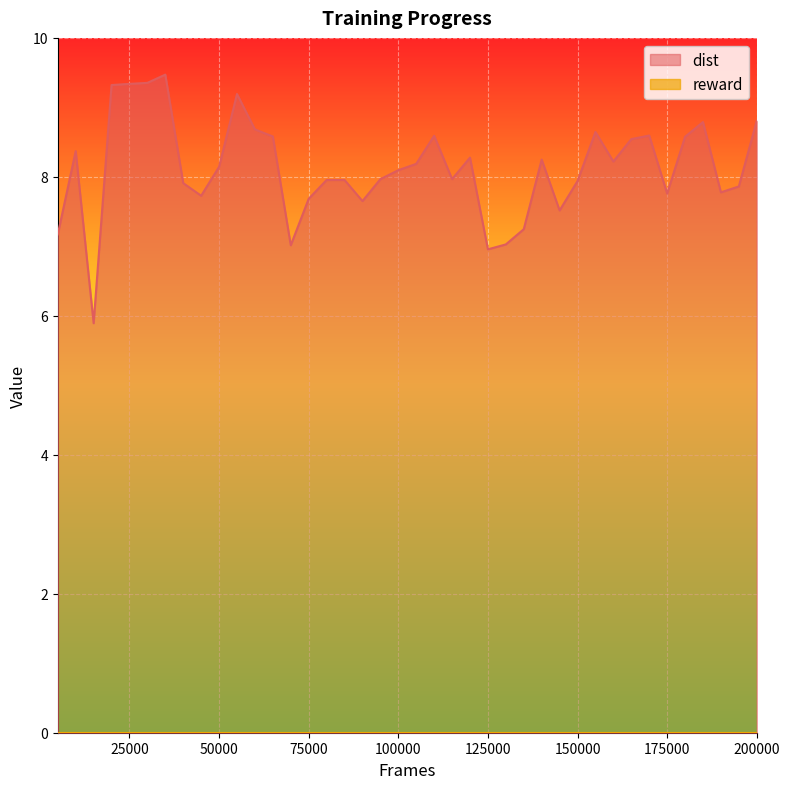

What is the greatest value displayed?

9.5